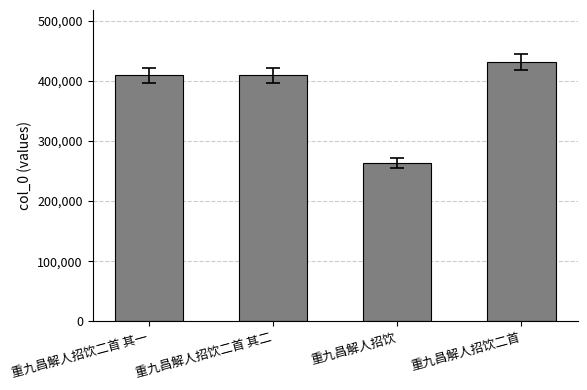

What is the label of the 1st bar from the left?

重九昌解人招饮二首 其一